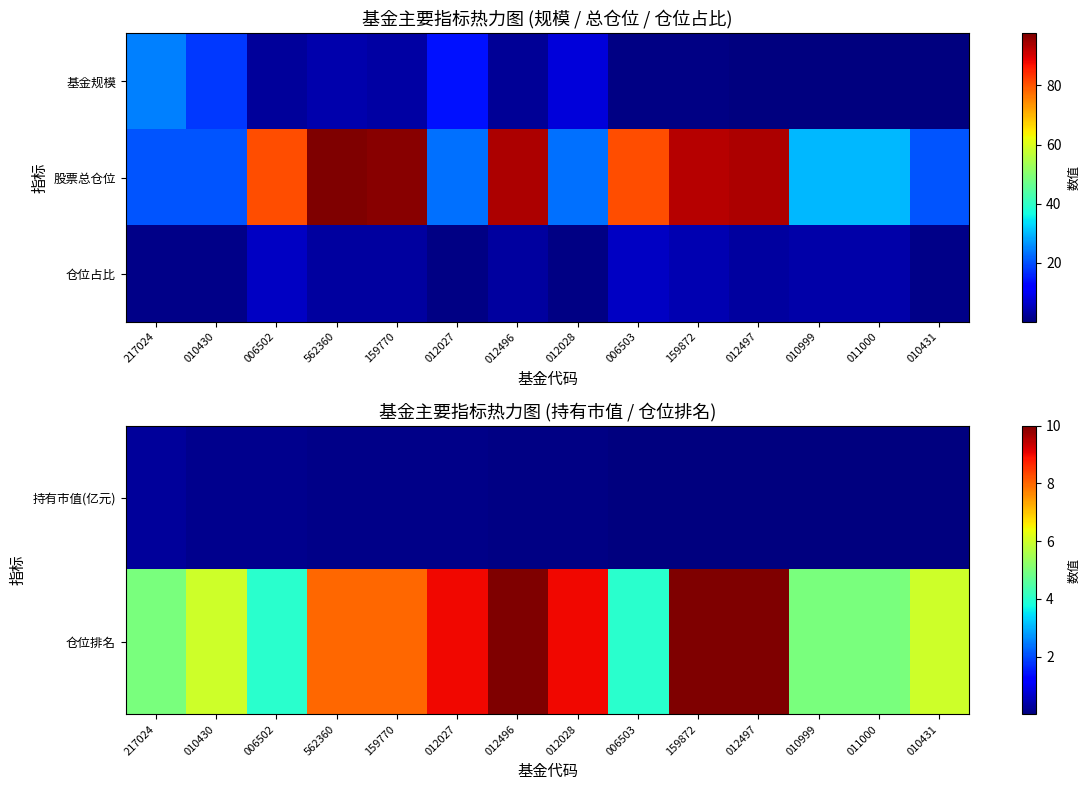

How many 仓位排名 values are between 5 and 9?

9